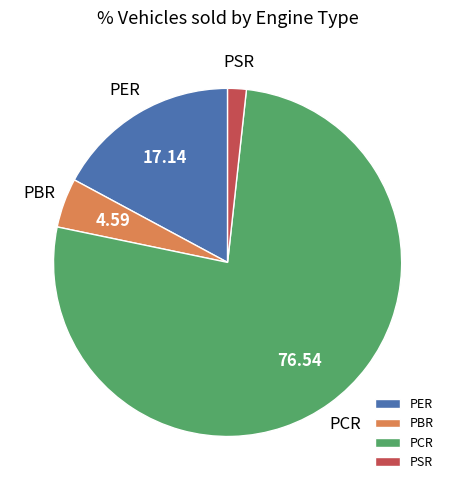

How many slices are in this pie chart?

4